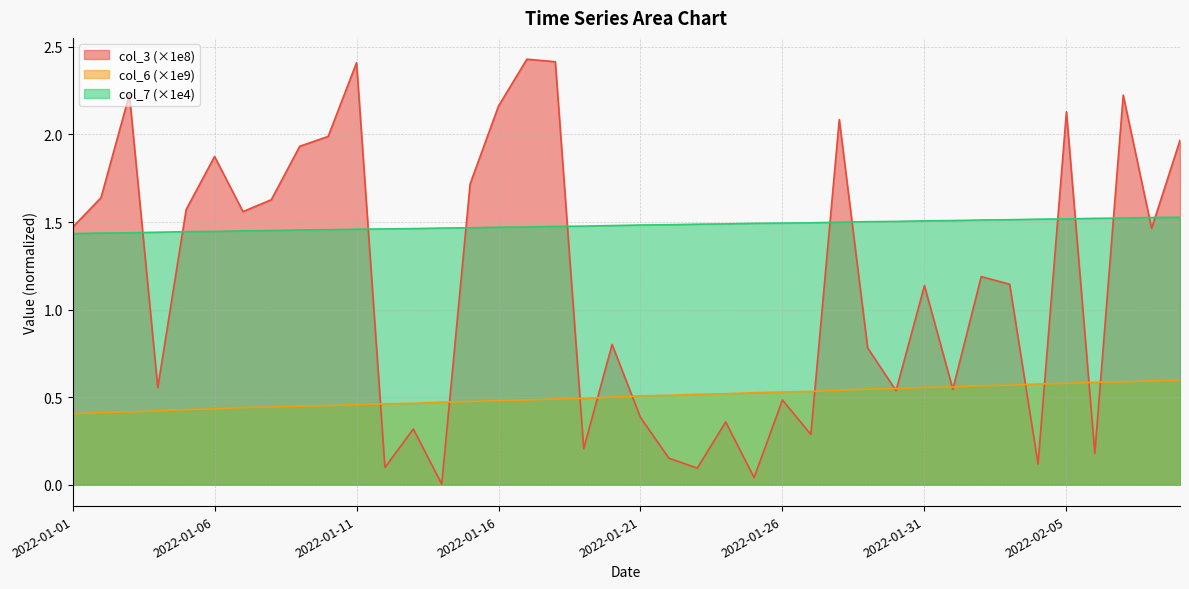

What is the sum of all col_3 values?

46.3